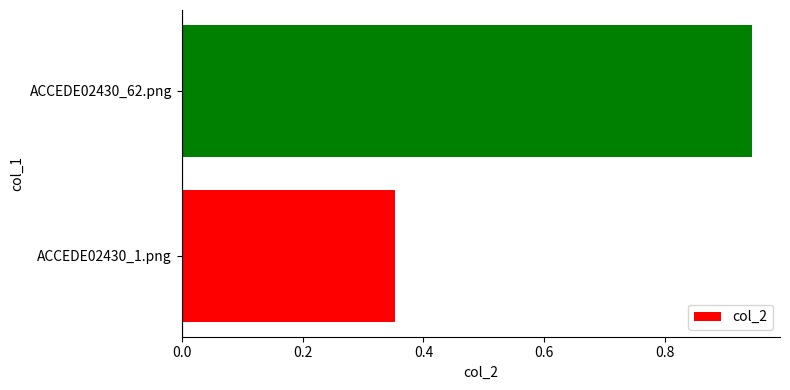

How many distinct data groups are displayed?

1